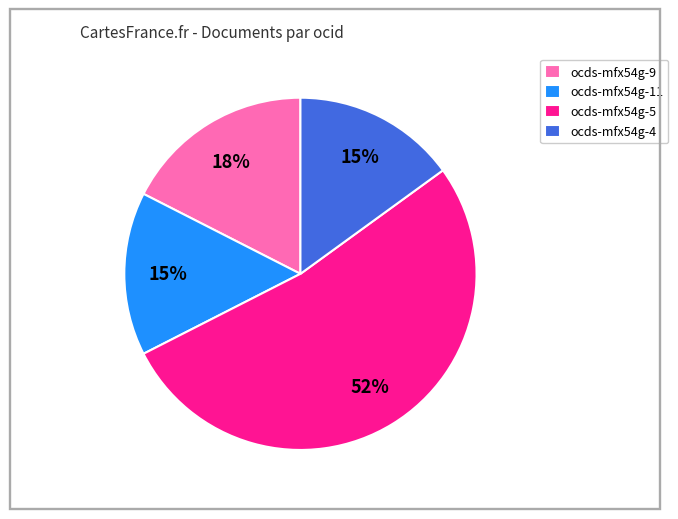

Is there a majority slice in this chart?

Yes